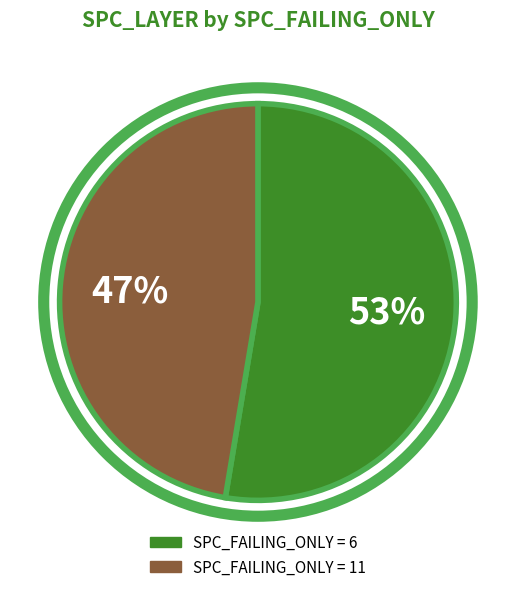

To the nearest percent, what is the average slice percentage?

50%